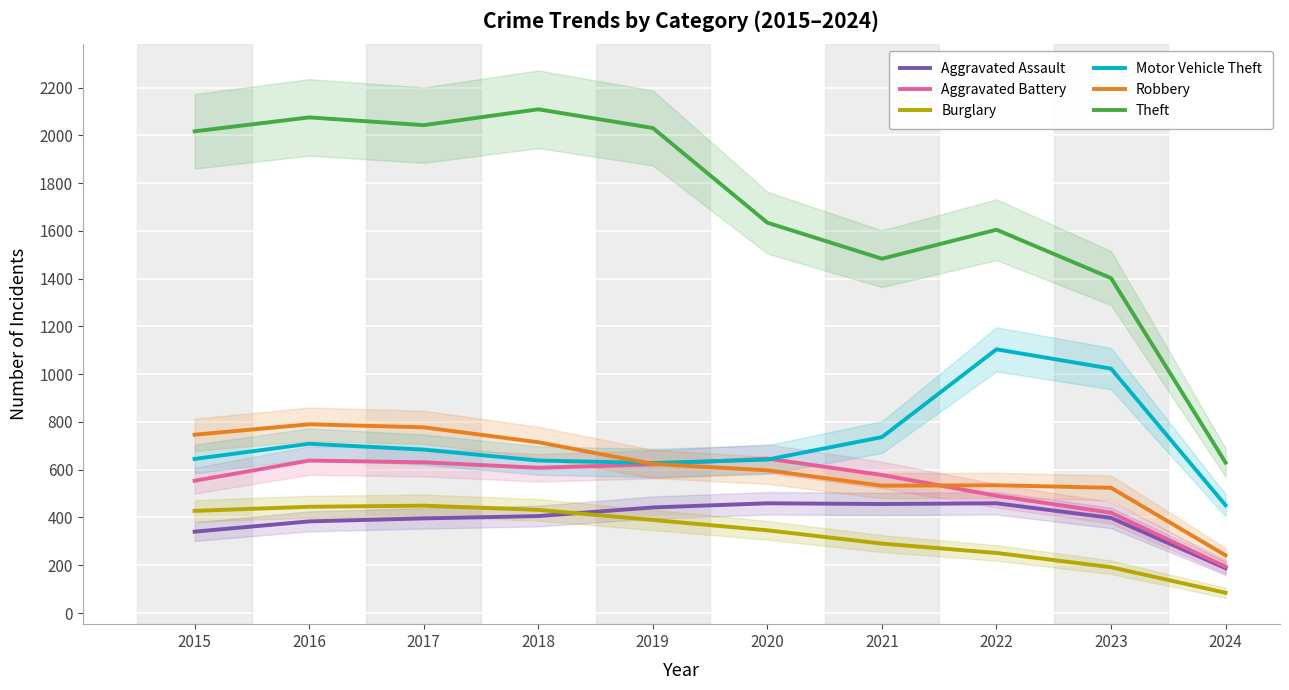

Between 2024 and 2018, which is larger?

2018